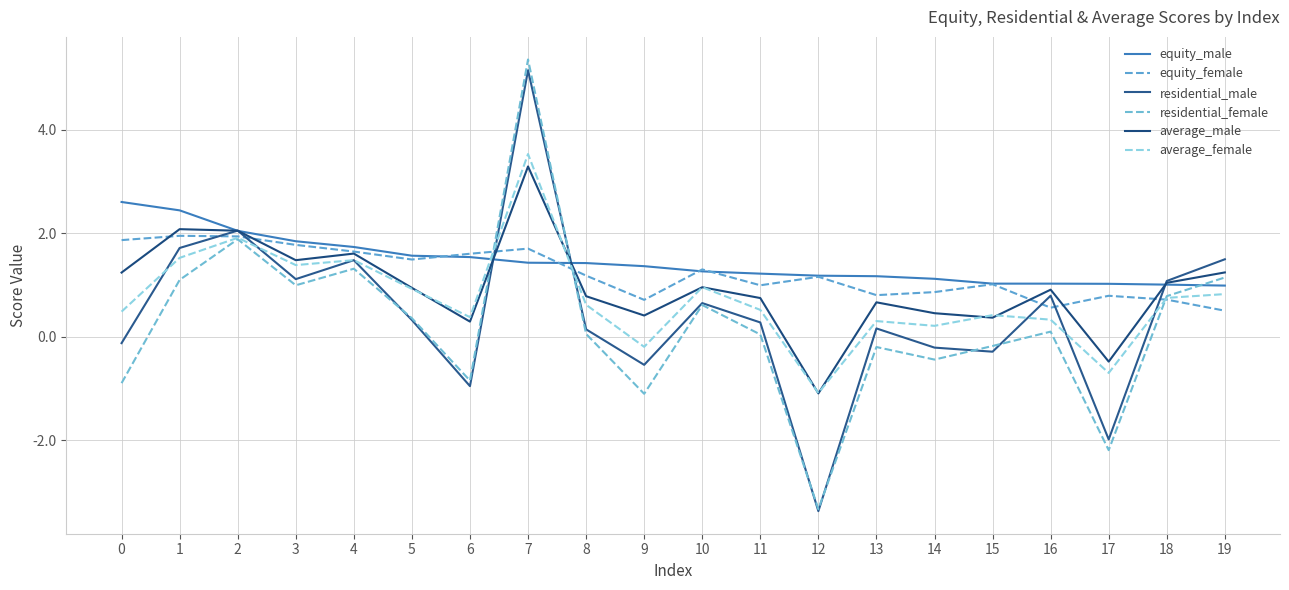

Which label corresponds to the largest value in the chart?

7